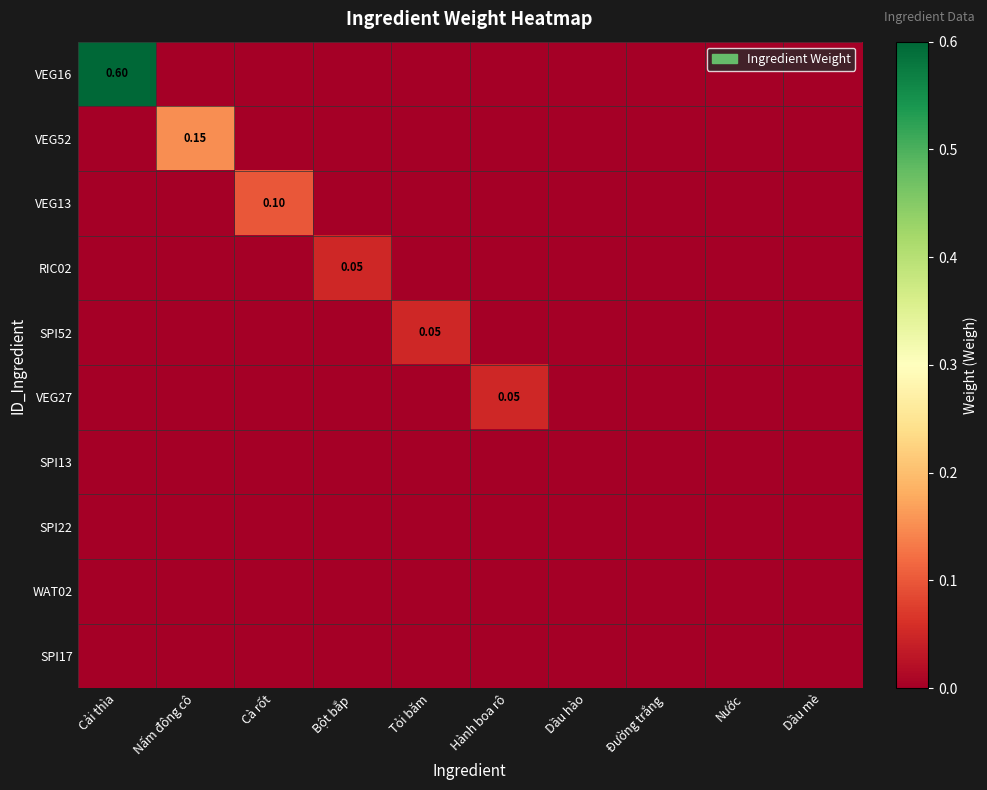

The SPI22 series shows 0.0 at Hành boa rô. True or false?

True